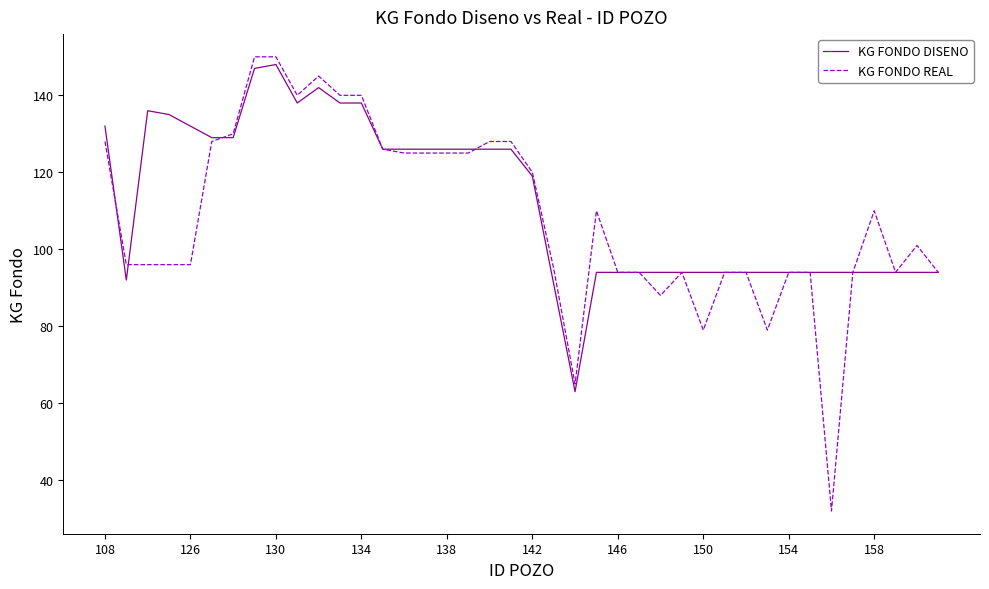

What is the greatest value displayed?

150